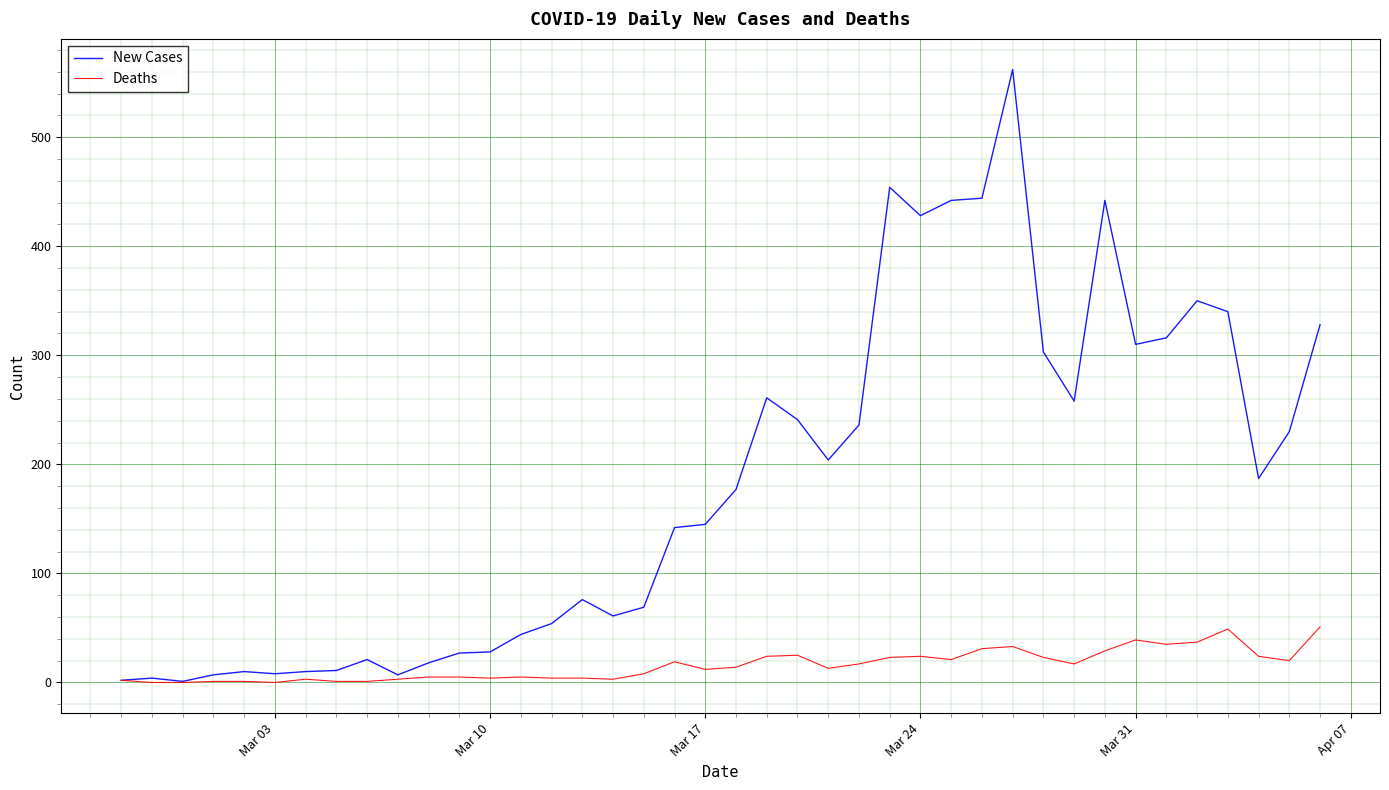

What is the maximum value shown in the chart?

562